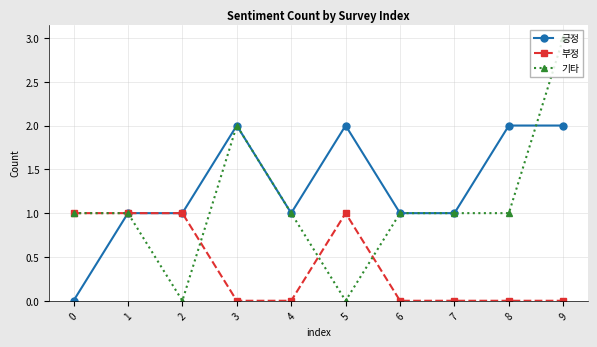

How many series are shown in this chart?

3